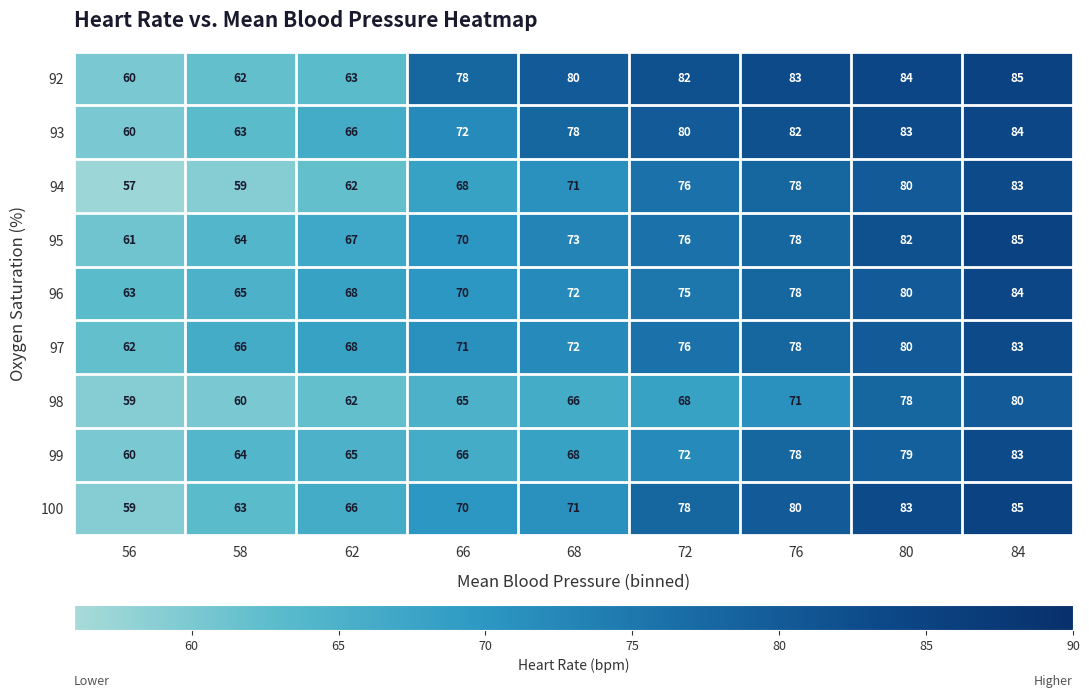

What is the sum of all 97 values?

656